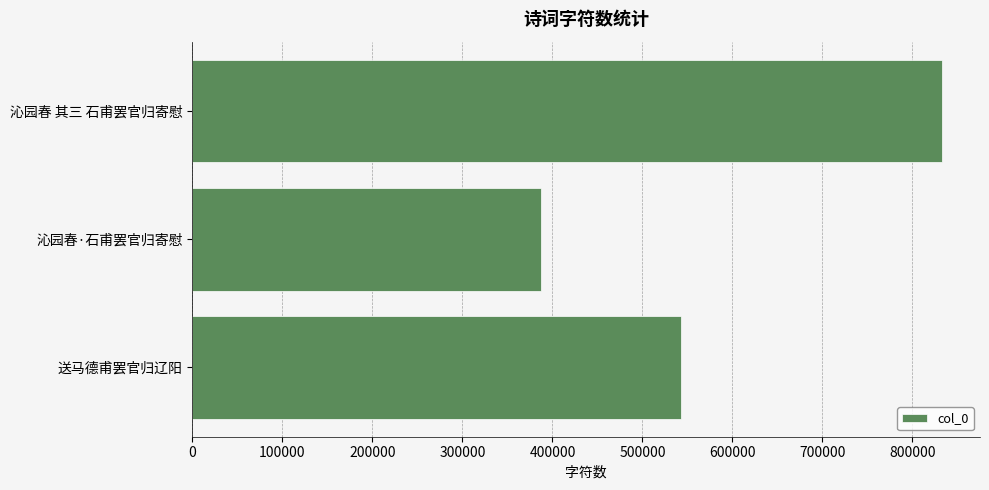

How many data points does each series have?

3